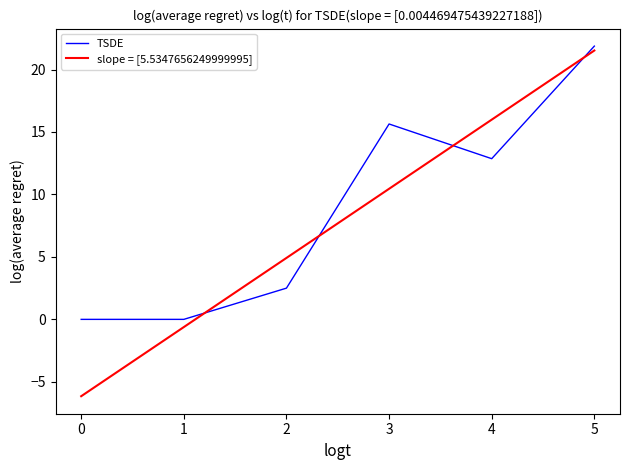

Does the chart have visible grid lines?

No